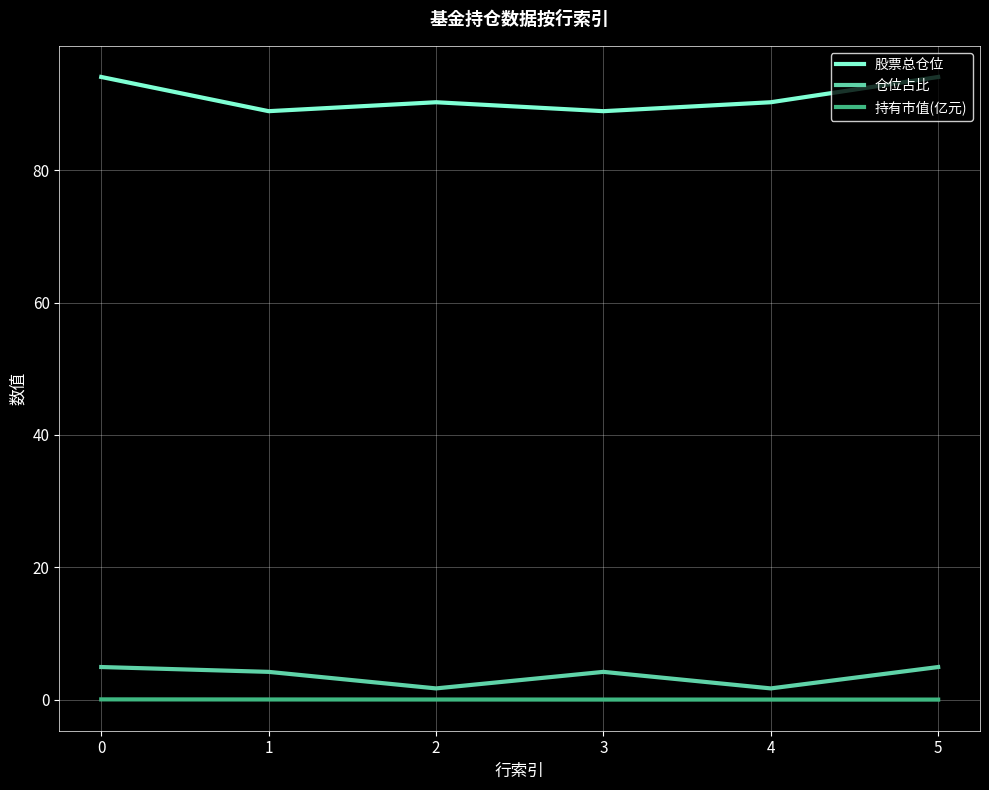

What is the total value across all series at 5?

99.0